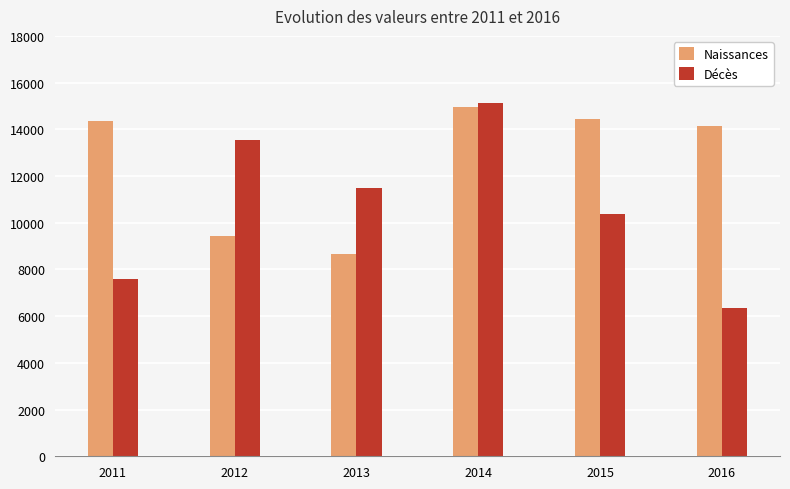

What is the average value of the Décès series?

10745.1